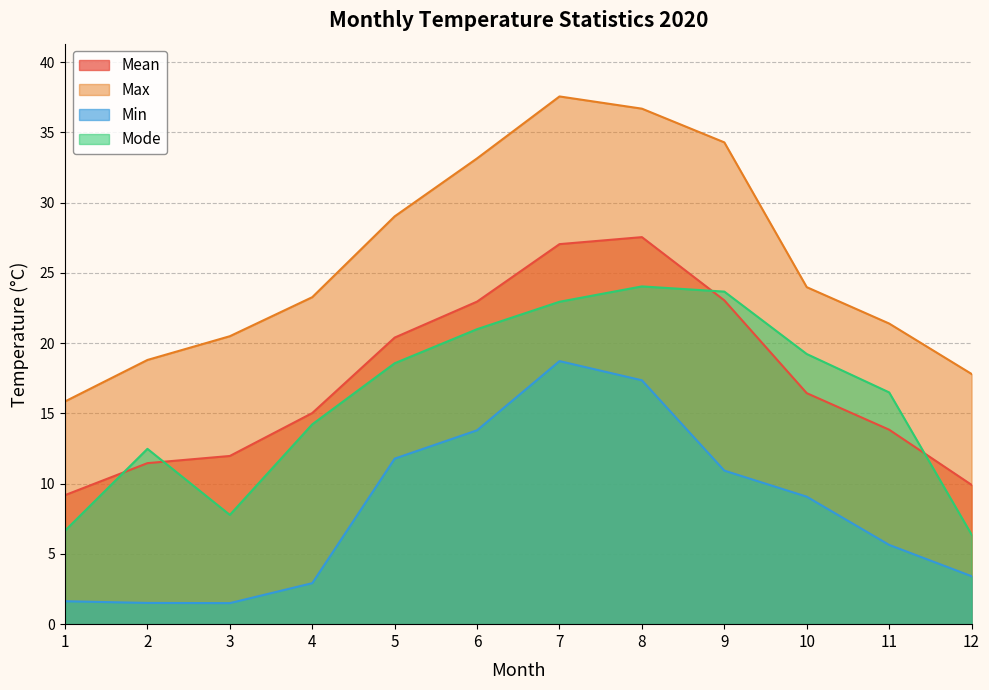

What are all the series names shown in the legend?

Mean, Max, Min, Mode